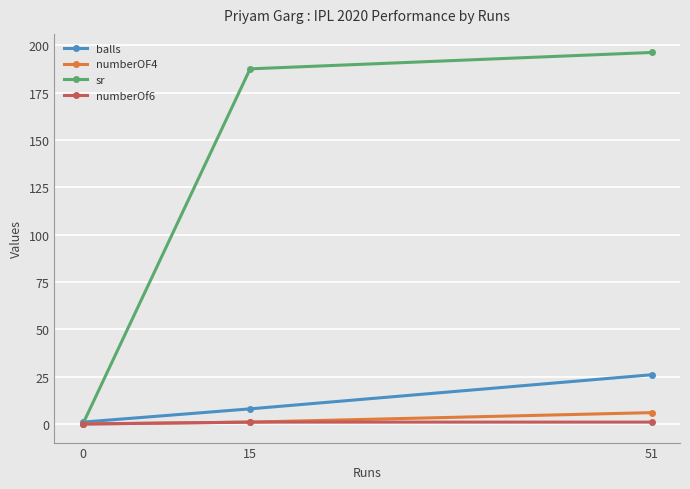

How many lines are shown in the chart?

4